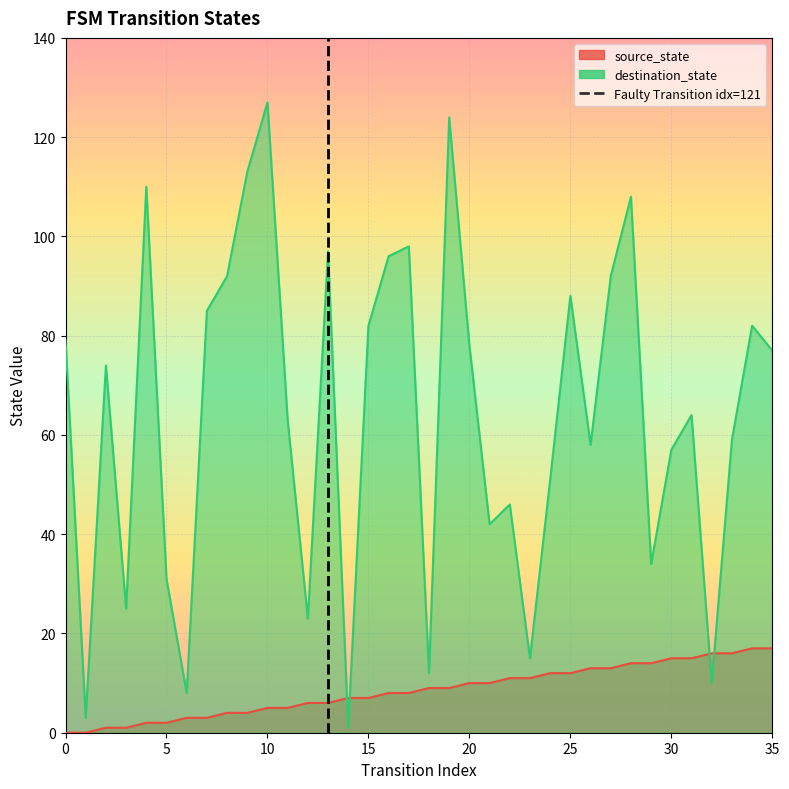

What are all the series names shown in the legend?

source_state, destination_state